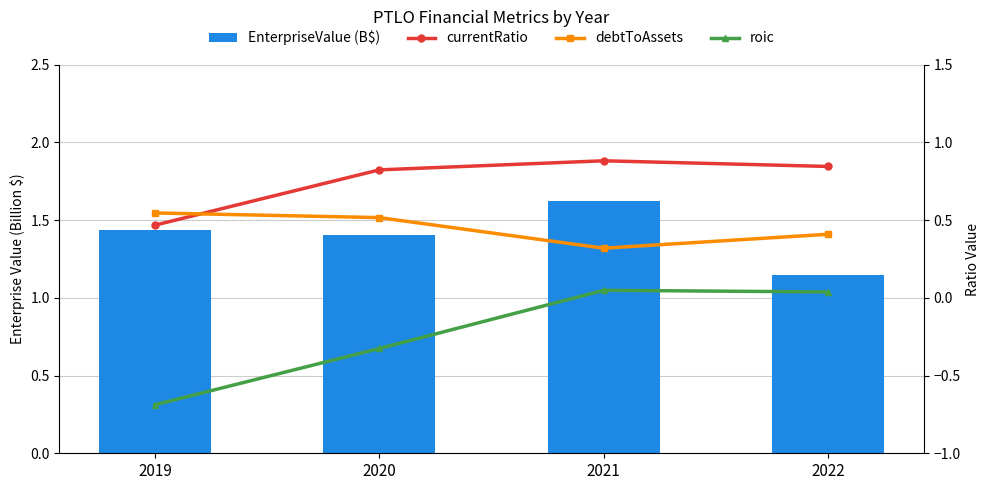

What is the sum of the roic values at 2019 and 2022?

-0.6